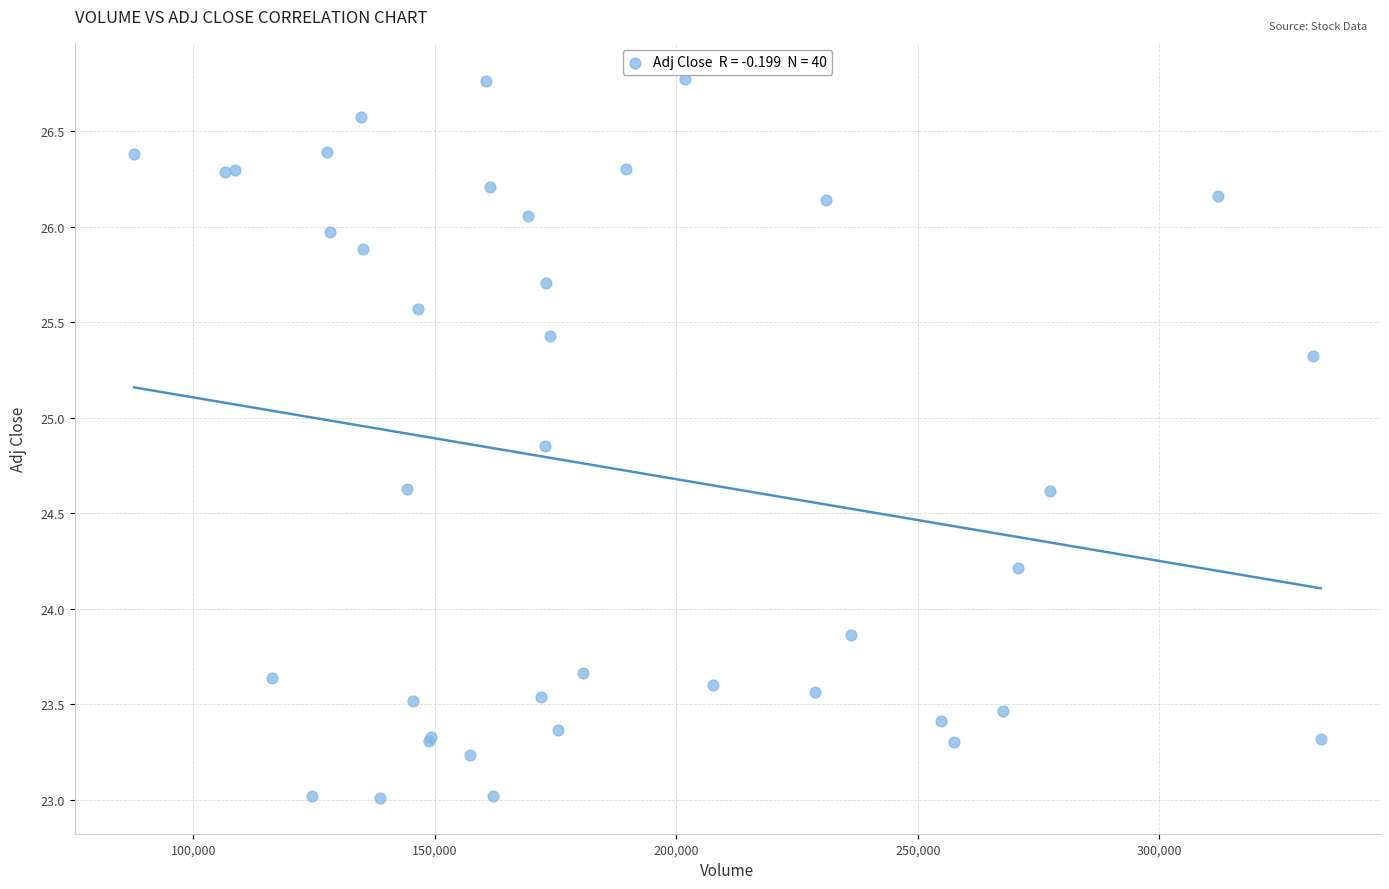

What Y value in the scatter plot is closest to 24?

23.9